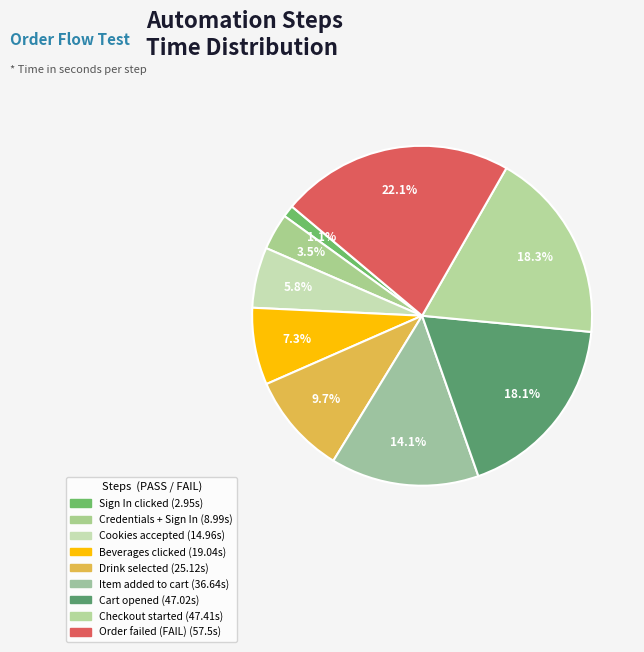

Is there any slice that represents more than half of the pie?

No